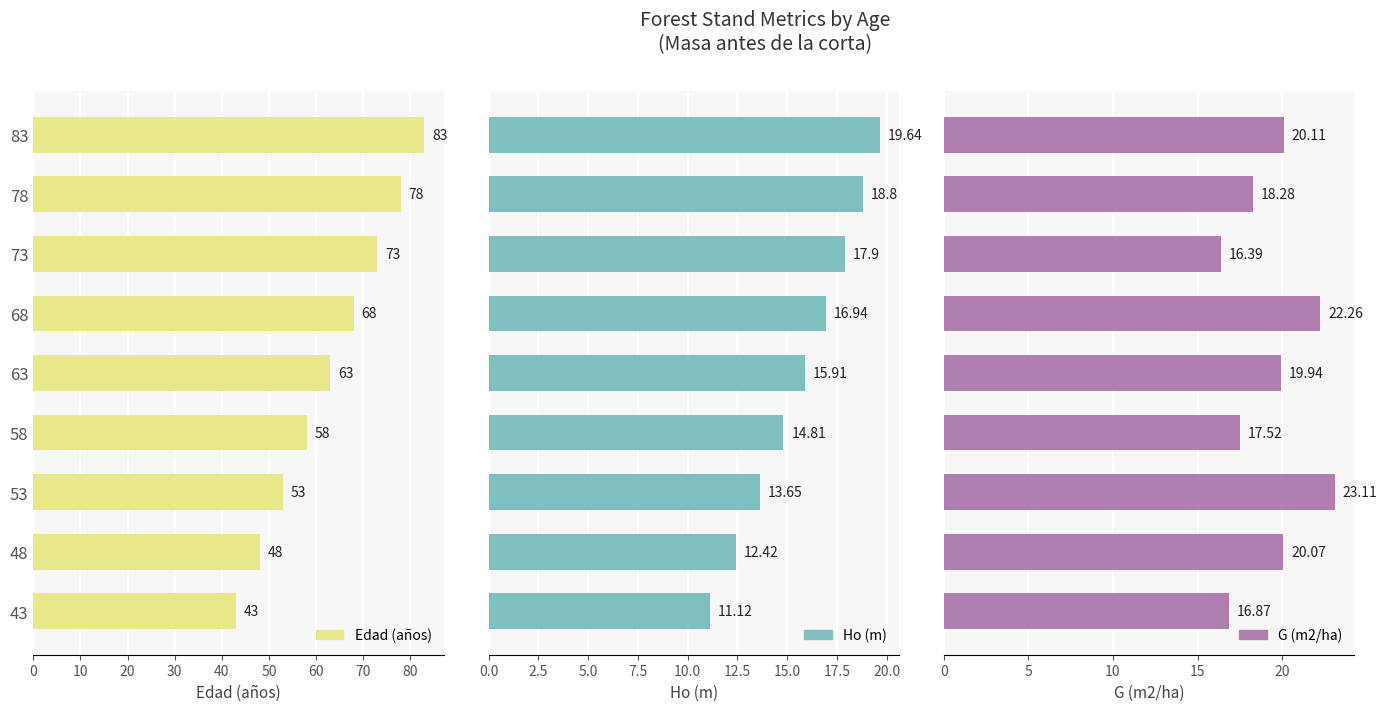

What is the maximum value for Edad (años)?

83.0